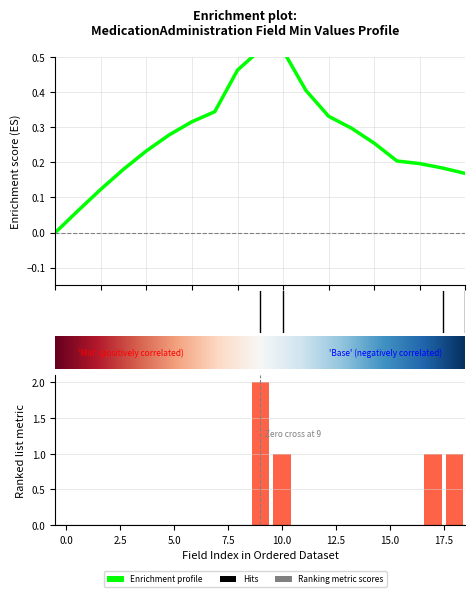

Count the number of values greater than 0.

4